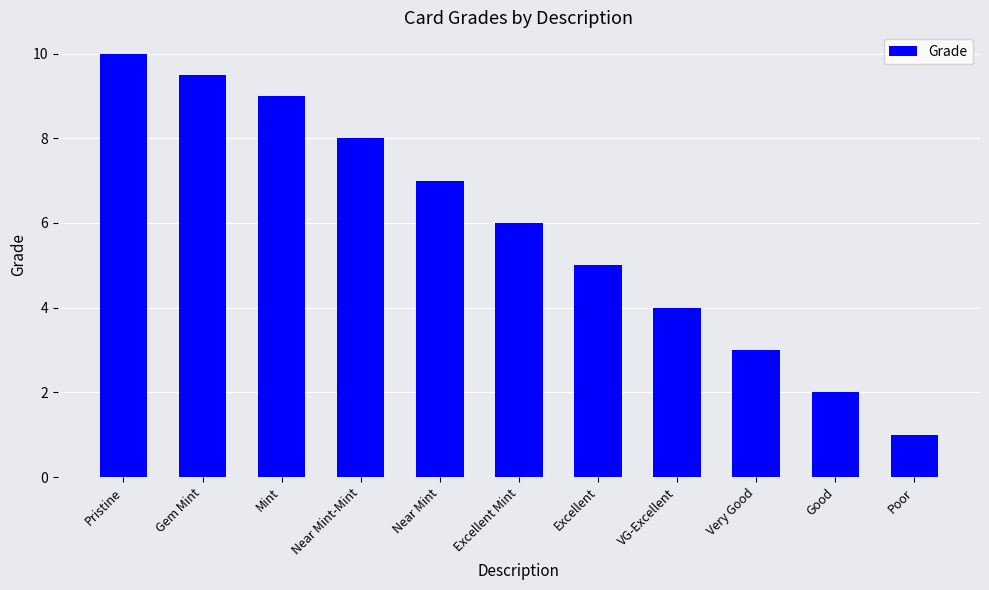

The chart shows a value of 5.7 at VG-Excellent. True or false?

False